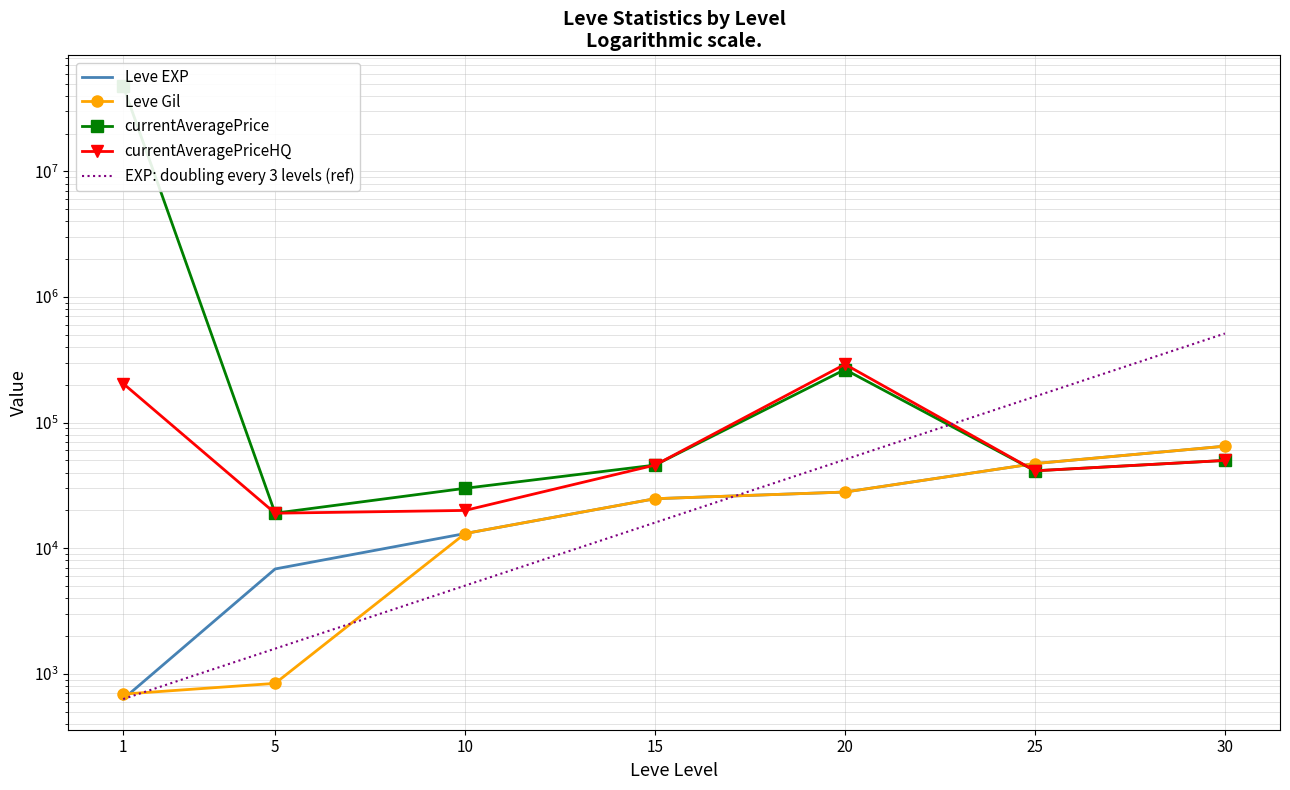

Is the value of EXP: doubling every 3 levels (ref) at 1 greater than the value of currentAveragePrice at 25?

No